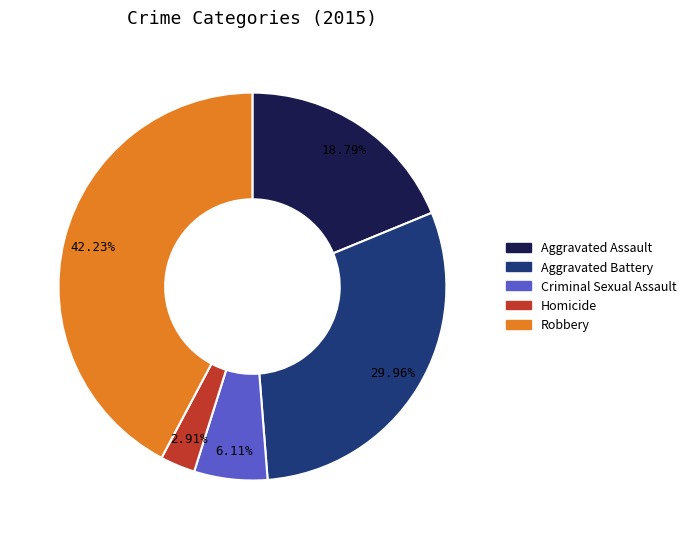

Does Homicide account for over 50% of the chart?

No